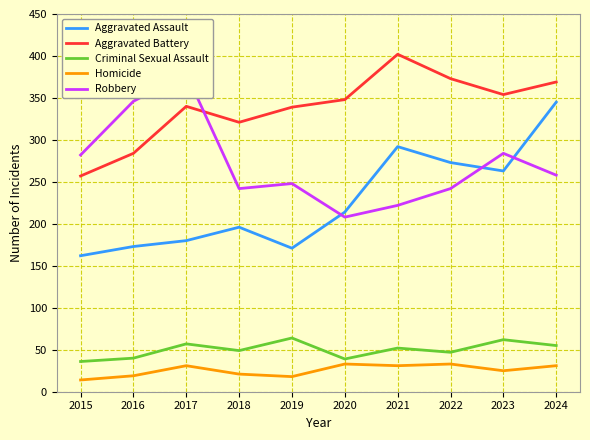

What is the difference between the Criminal Sexual Assault values at 2016 and 2017?

17